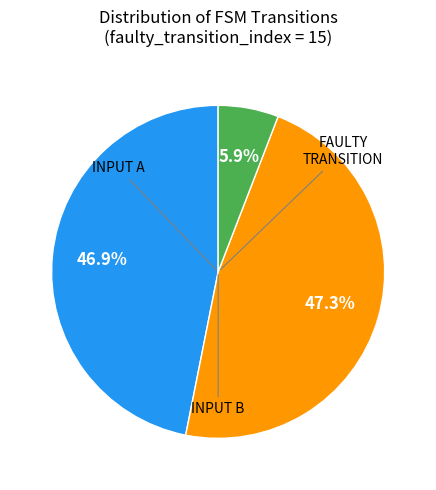

Is there a majority slice in this chart?

No